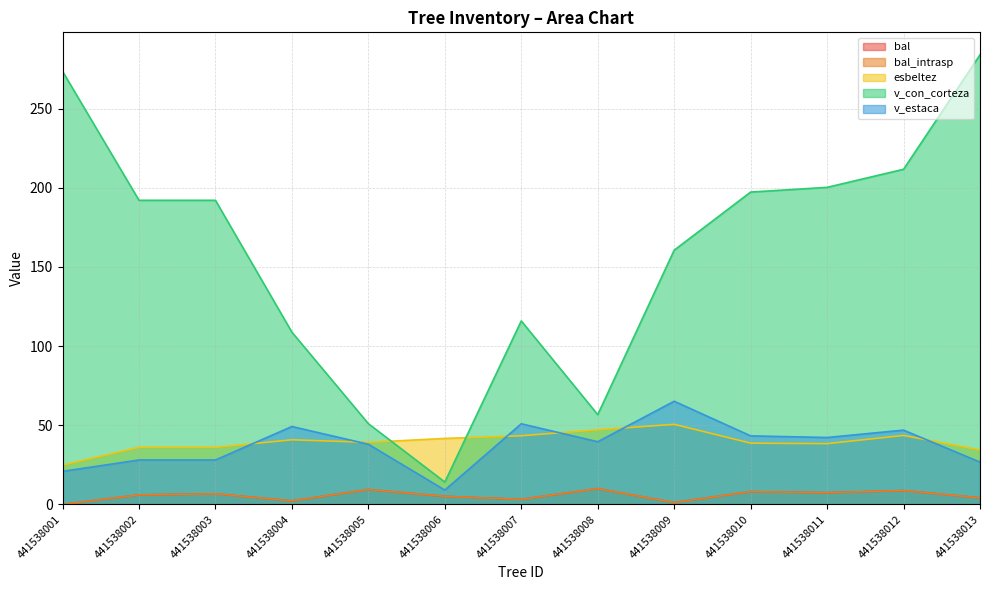

In v_estaca, how many points are lower than both neighbors (excluding endpoints)?

3